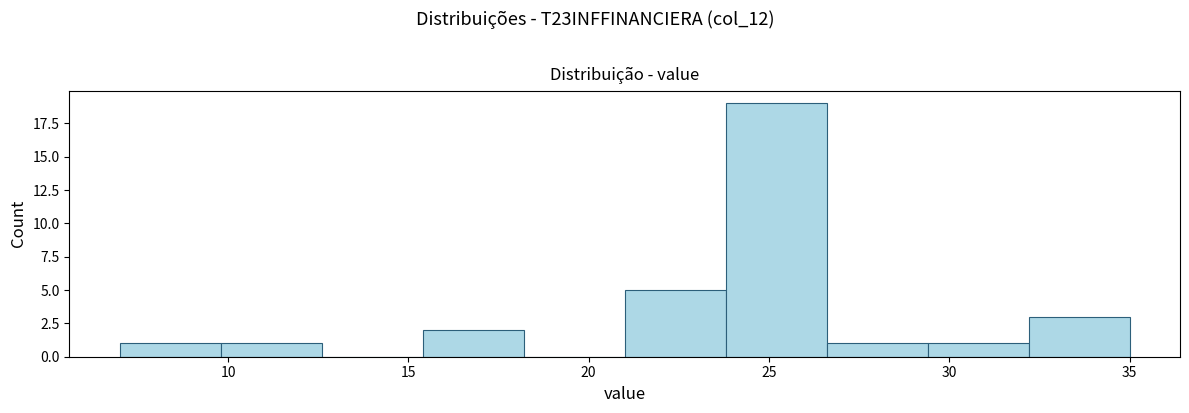

Reading left to right, transcribe this chart: for each bar, give the range it covers on the x-axis and its height. Neither the bar edges nor the heights are printed on the chart, so give them approximately, as read against the axes.

7.0 to 9.8: 1
9.8 to 12.6: 1
12.6 to 15.4: 0
15.4 to 18.2: 2
18.2 to 21.0: 0
21.0 to 23.8: 5
23.8 to 26.6: 19
26.6 to 29.4: 1
29.4 to 32.2: 1
32.2 to 35.0: 3